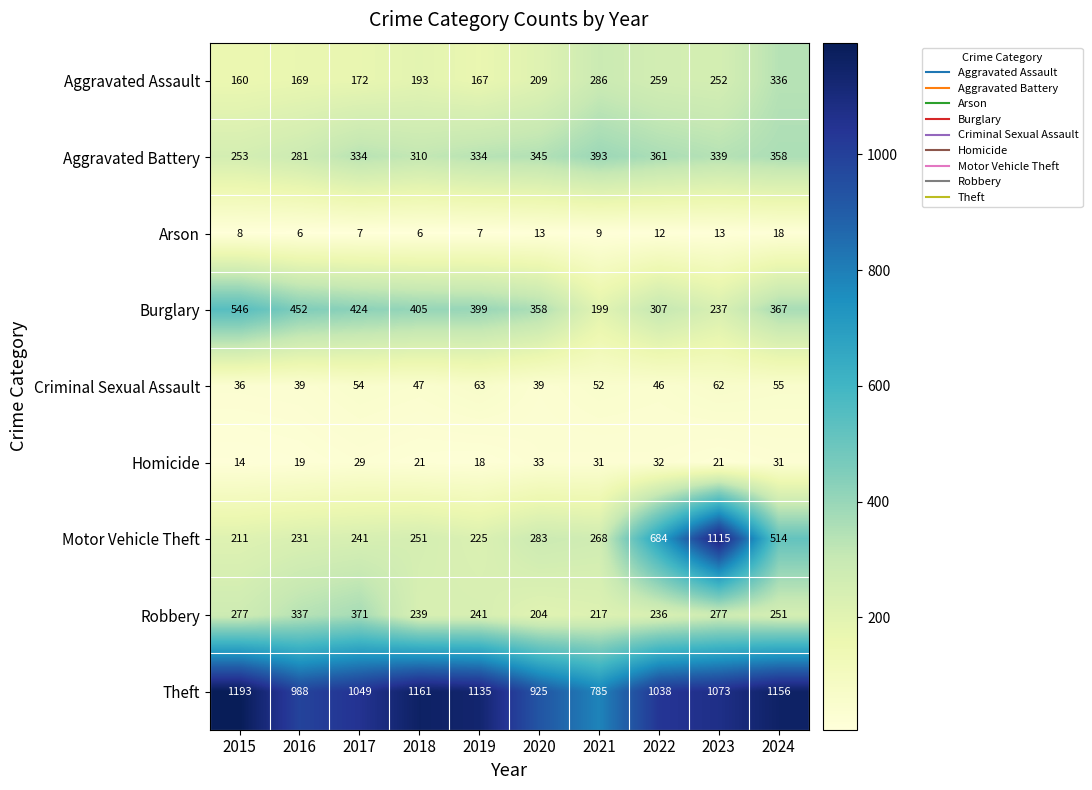

What is the total value across all series at 2024?

3086